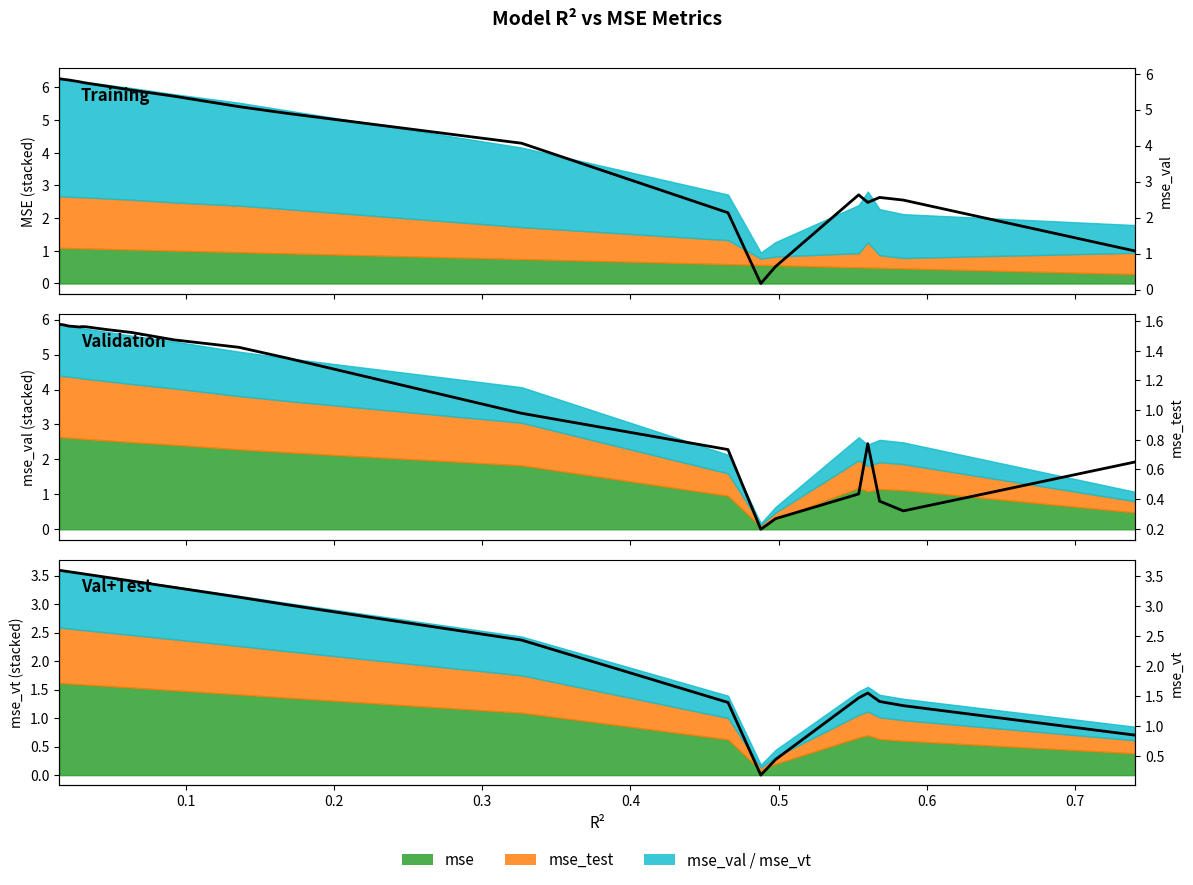

How many interior local peaks does the mse_val series have?

2